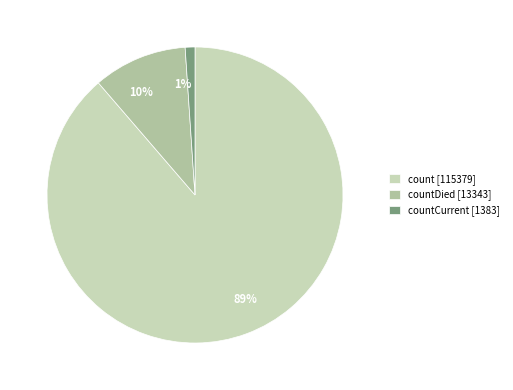

To the nearest percent, what is the difference between the largest and smallest slice percentages?

88%